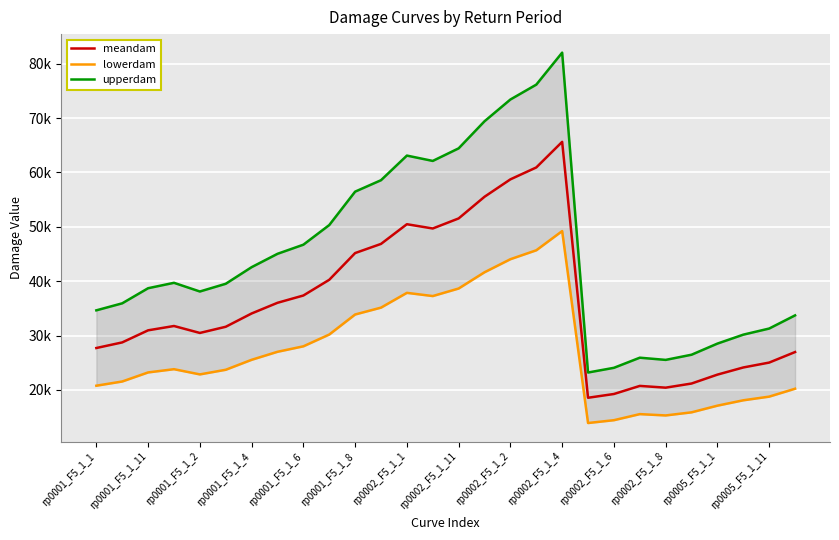

What is the spread (max minus min) of values at 21?

10375.9